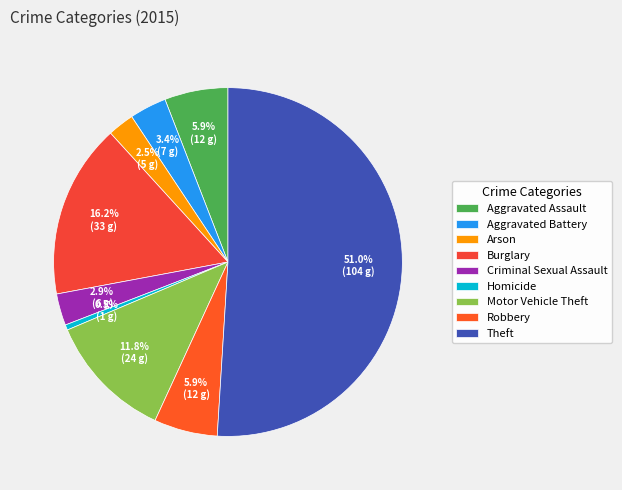

What percentage is NOT represented by Aggravated Assault?

94.1%